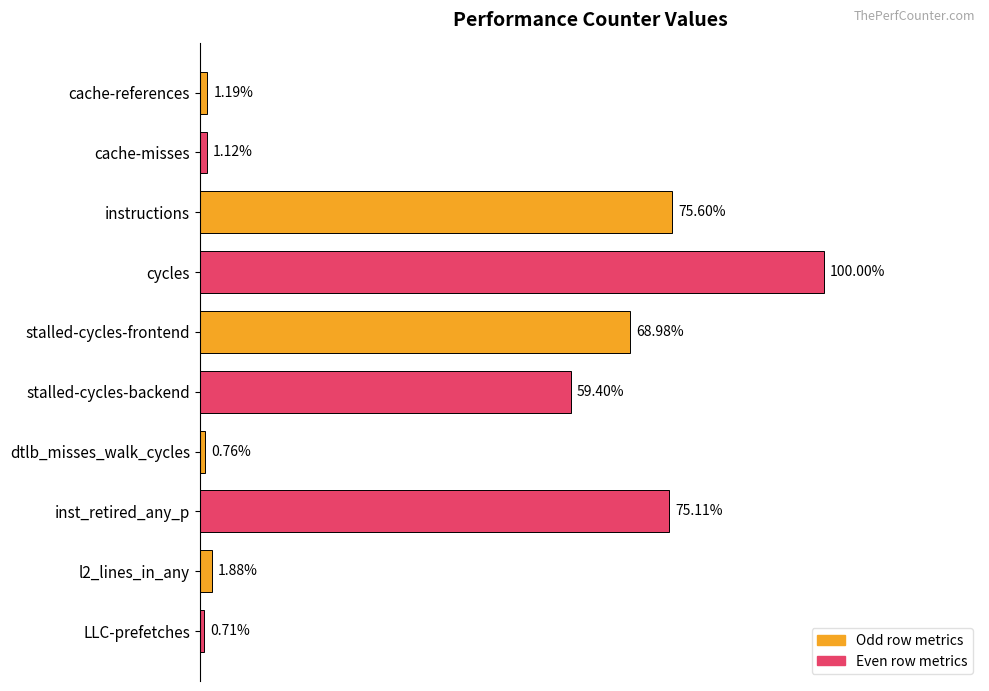

What is the minimum value shown in the chart?

349231509